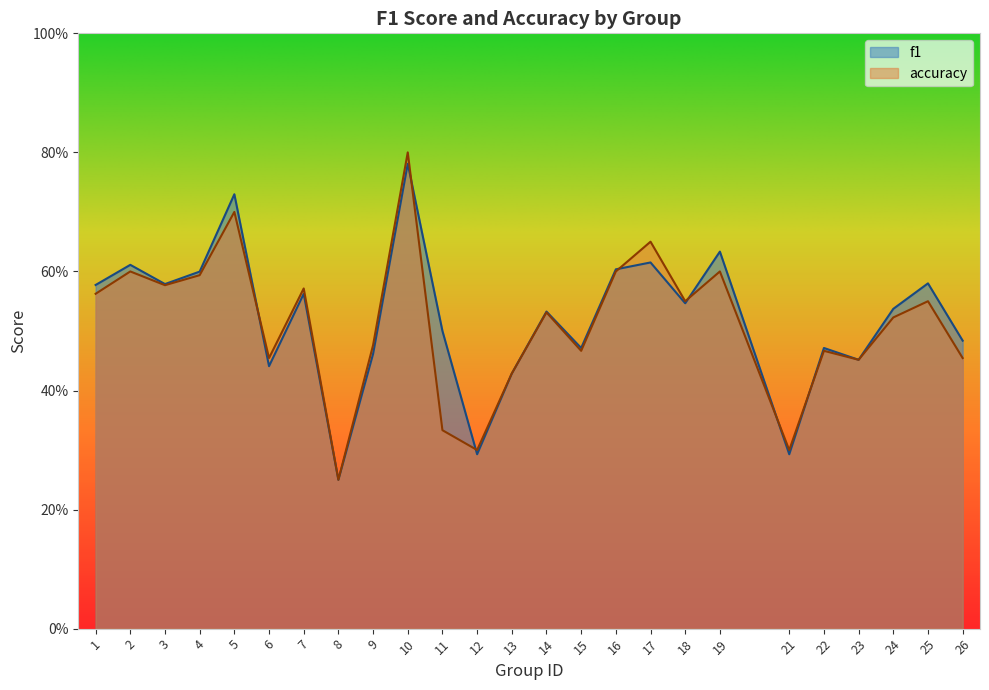

True or false: accuracy has a value of 1.0 at 5.

False